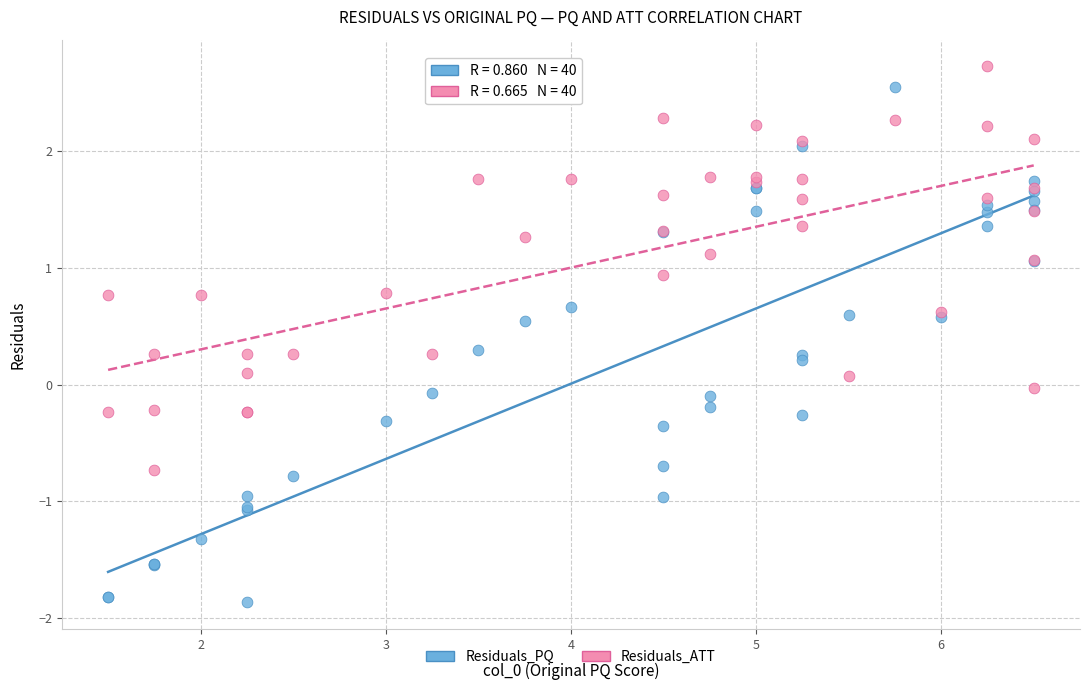

Which series has the widest spread of Y values?

Residuals_PQ